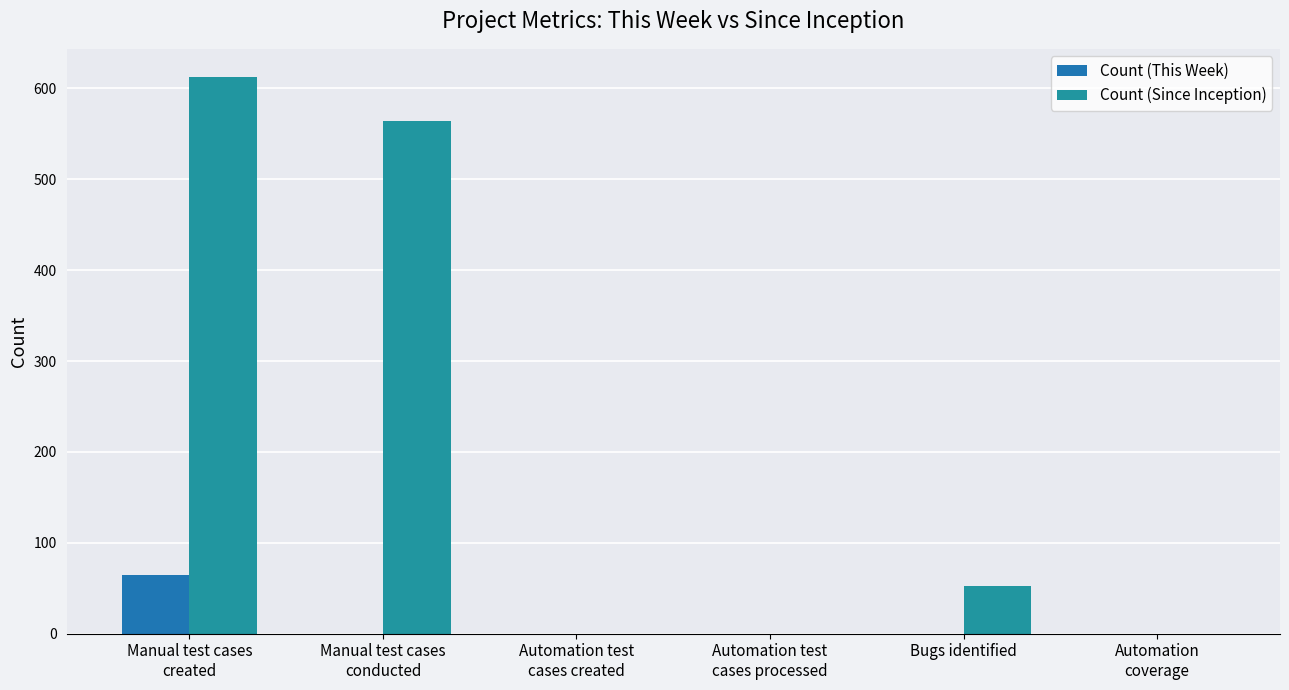

What value does the Count (This Week) series have at Manual test cases
created?

65